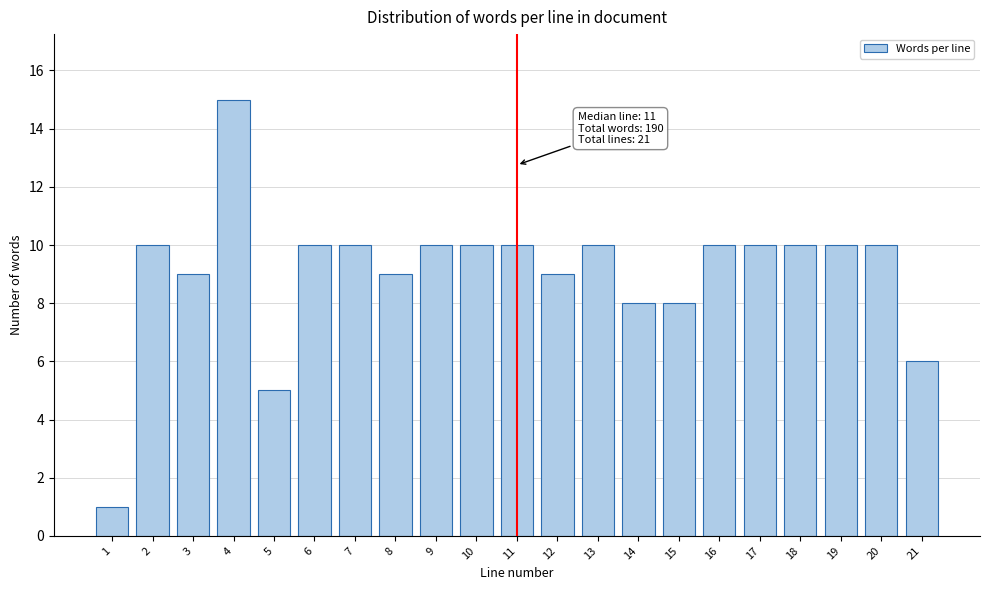

Reading left to right, extract all data points from this chart.

1=1	2=10	3=9	4=15	5=5	6=10	7=10	8=9	9=10	10=10	11=10	12=9	13=10	14=8	15=8	16=10	17=10	18=10	19=10	20=10	21=6